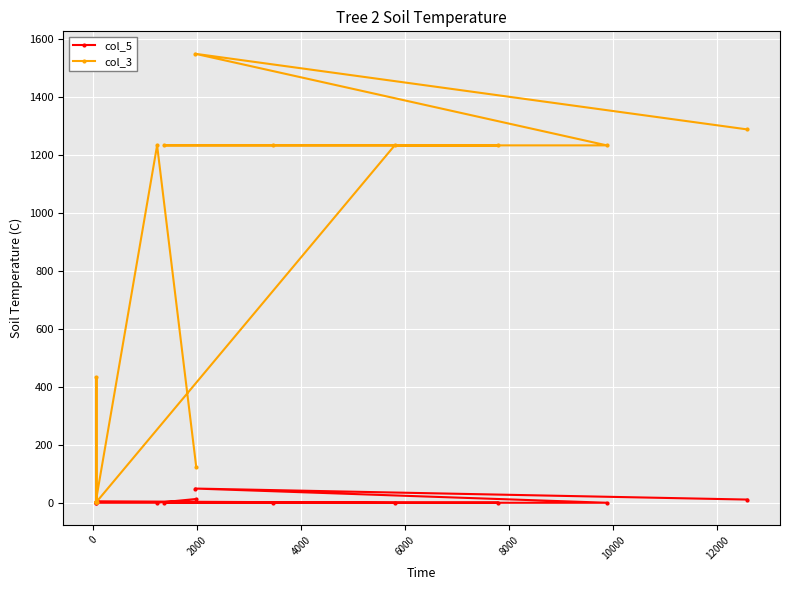

List the series in order of their peak value, lowest first.

col_5, col_3